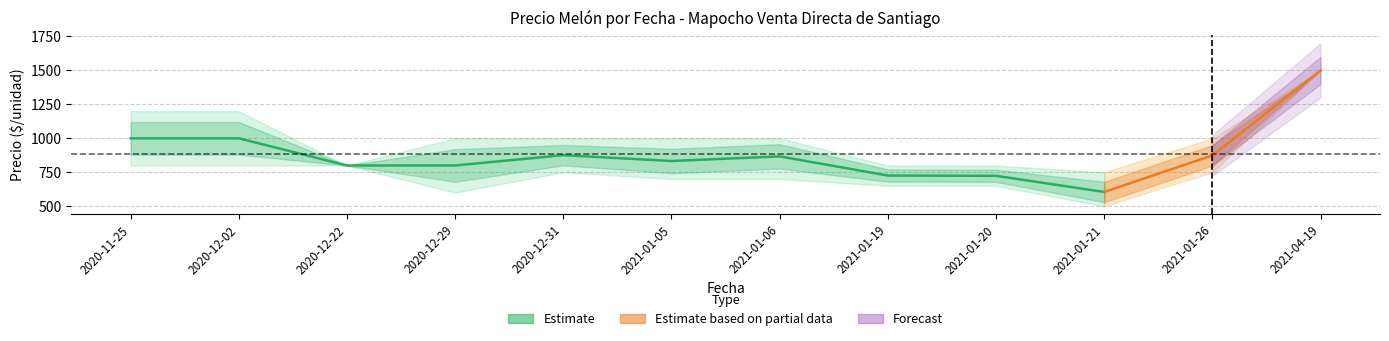

What position from the left is 2020-12-02?

2